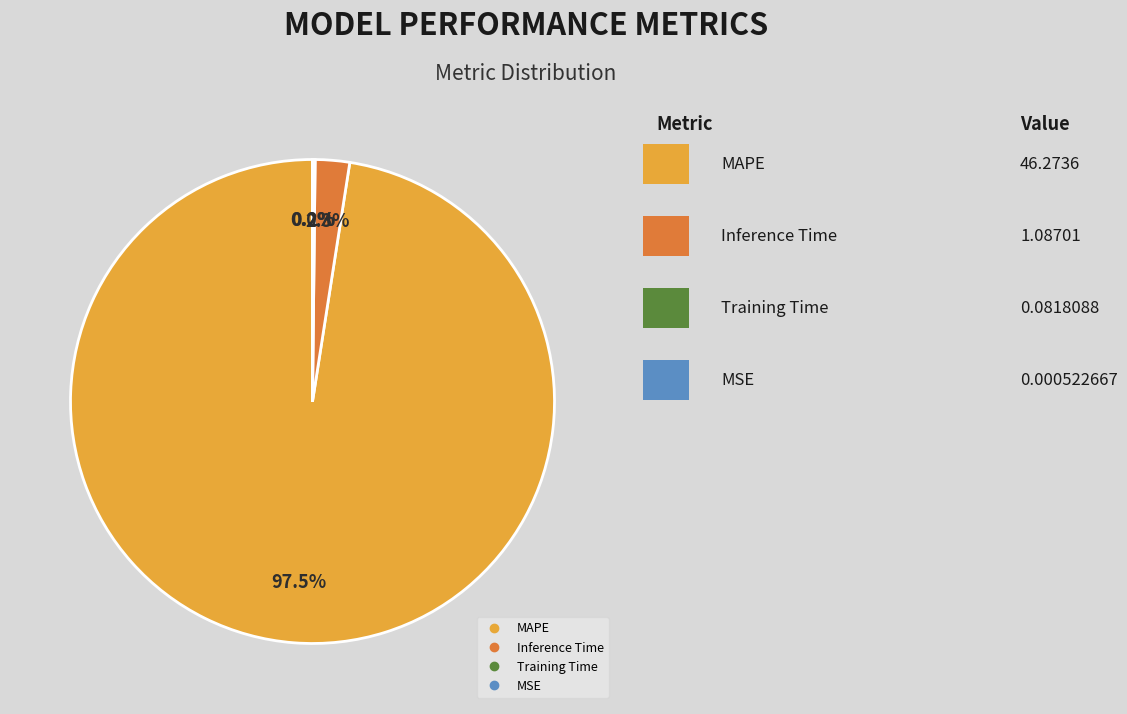

To the nearest percent, what portion does Inference Time represent?

2%